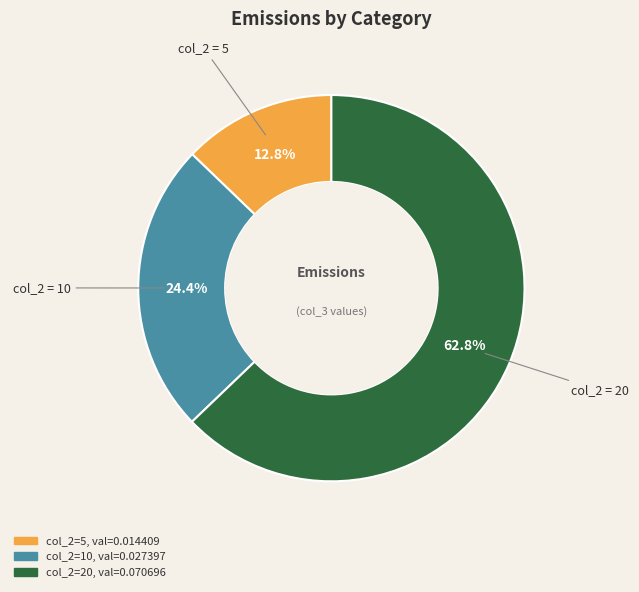

Is there a majority slice in this chart?

Yes